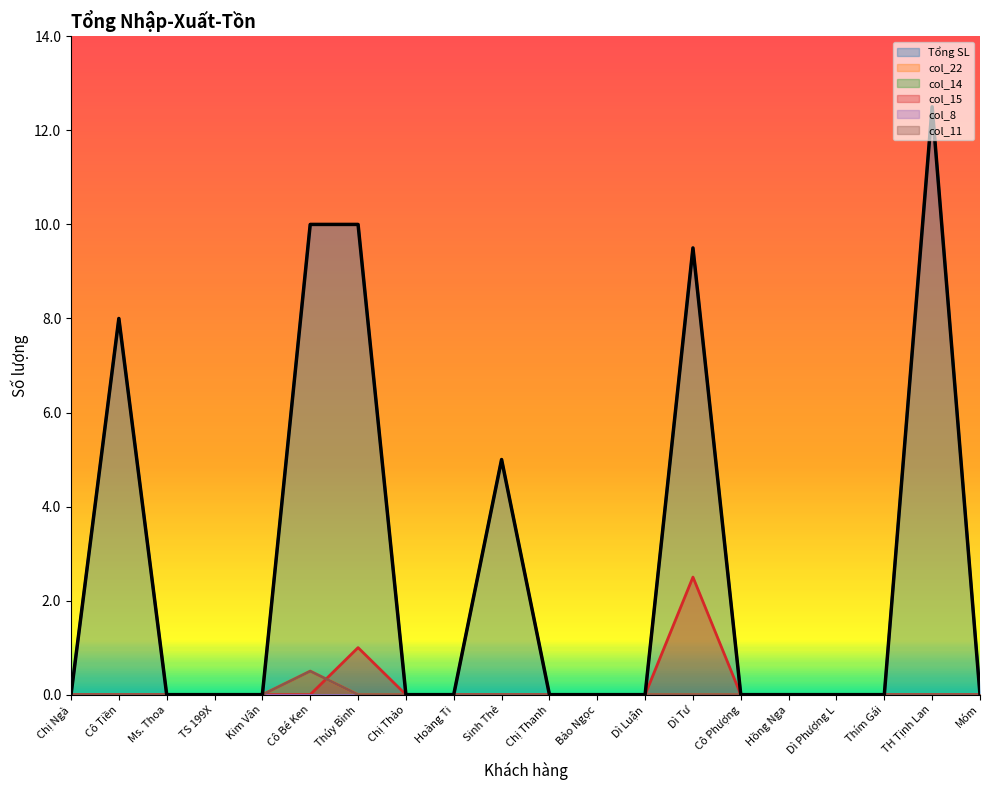

In col_22, how many points are higher than both neighbors (excluding endpoints)?

1